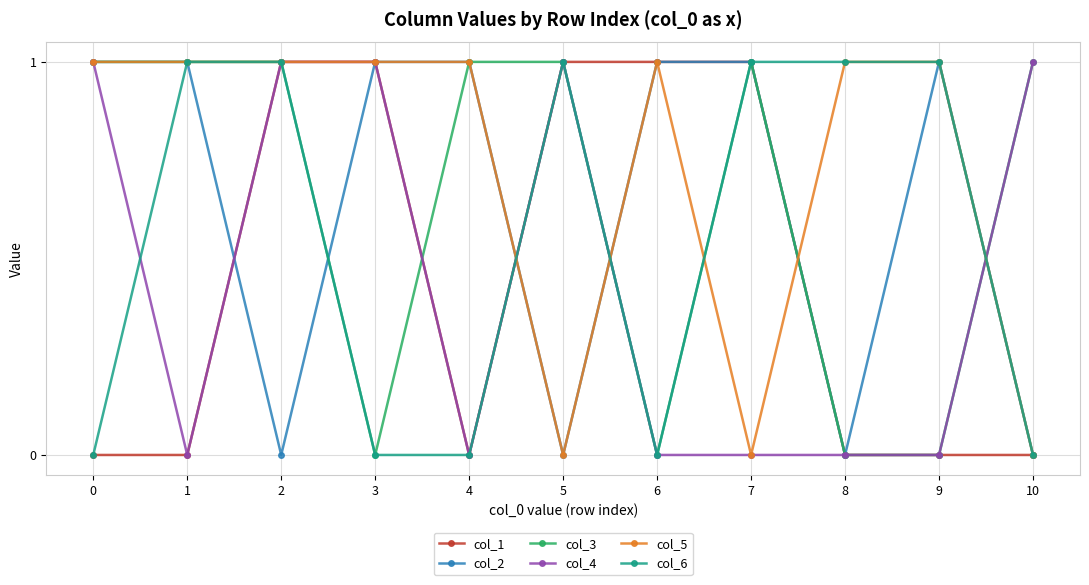

Reading right to left, transcribe all the data shown in this chart.

col_1: 10=0	9=0	8=0	7=1	6=1	5=1	4=0	3=1	2=1	1=0	0=0
col_2: 10=0	9=1	8=0	7=1	6=1	5=0	4=1	3=1	2=0	1=1	0=1
col_3: 10=1	9=0	8=0	7=1	6=0	5=1	4=1	3=0	2=1	1=1	0=1
col_4: 10=1	9=0	8=0	7=0	6=0	5=1	4=0	3=1	2=1	1=0	0=1
col_5: 10=0	9=1	8=1	7=0	6=1	5=0	4=1	3=1	2=1	1=1	0=1
col_6: 10=0	9=1	8=1	7=1	6=0	5=1	4=0	3=0	2=1	1=1	0=0